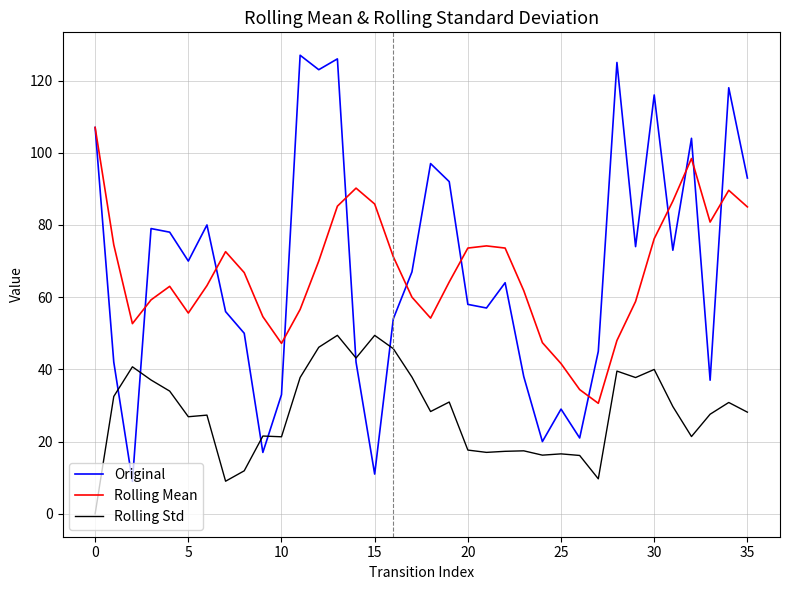

Count the number of categories in the chart.

36